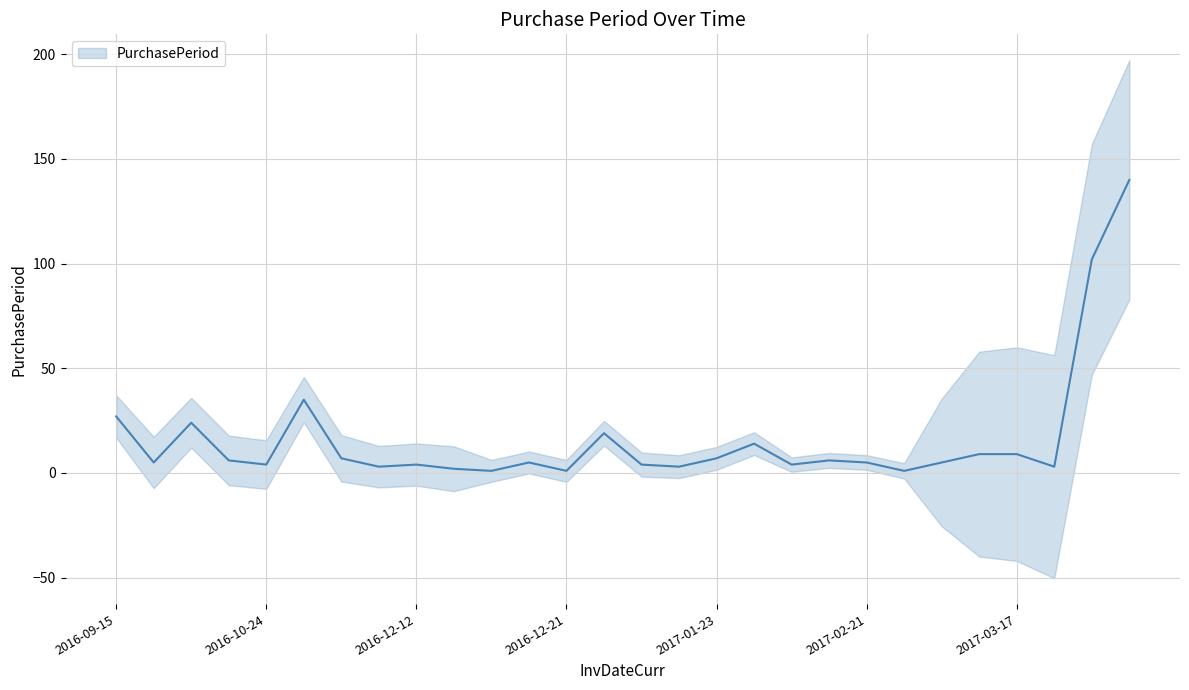

What is the maximum value shown in the chart?

140